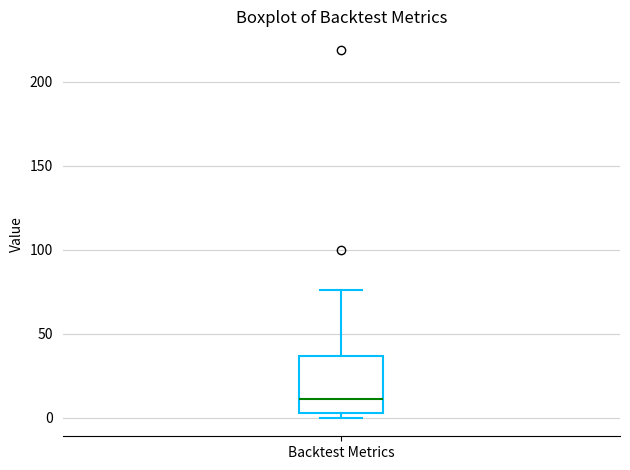

Read this box plot against the y-axis: the position of the median line, the range covered by the box, and the ends of both whiskers. The values are not printed on the chart, so give them approximately, as read against the axis.

median 10, box 5 to 35, whiskers 0 to 75